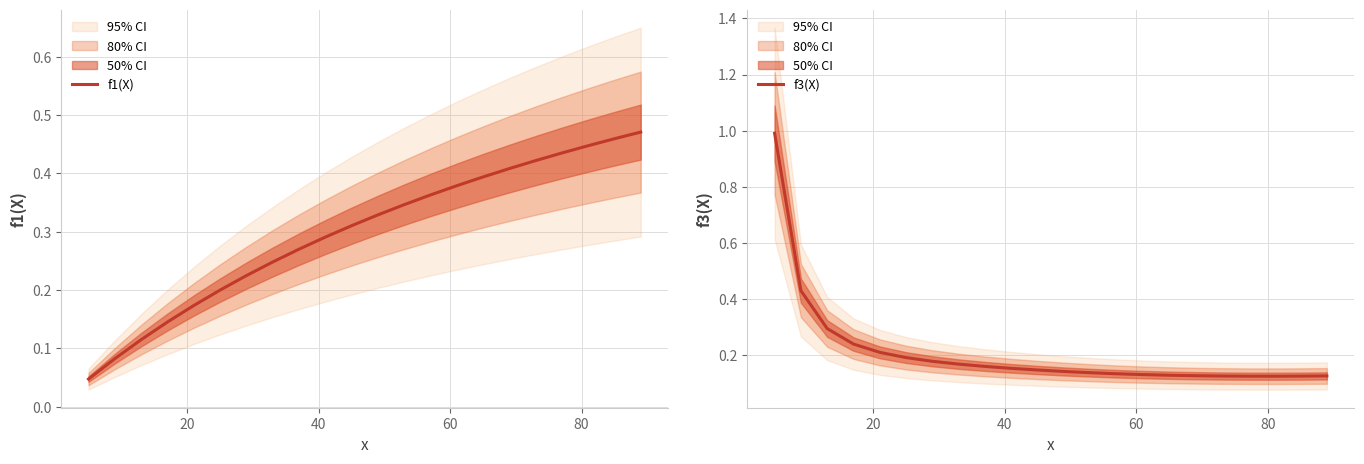

Rank the series by their maximum value, from lowest to highest.

f1(X), f3(X)